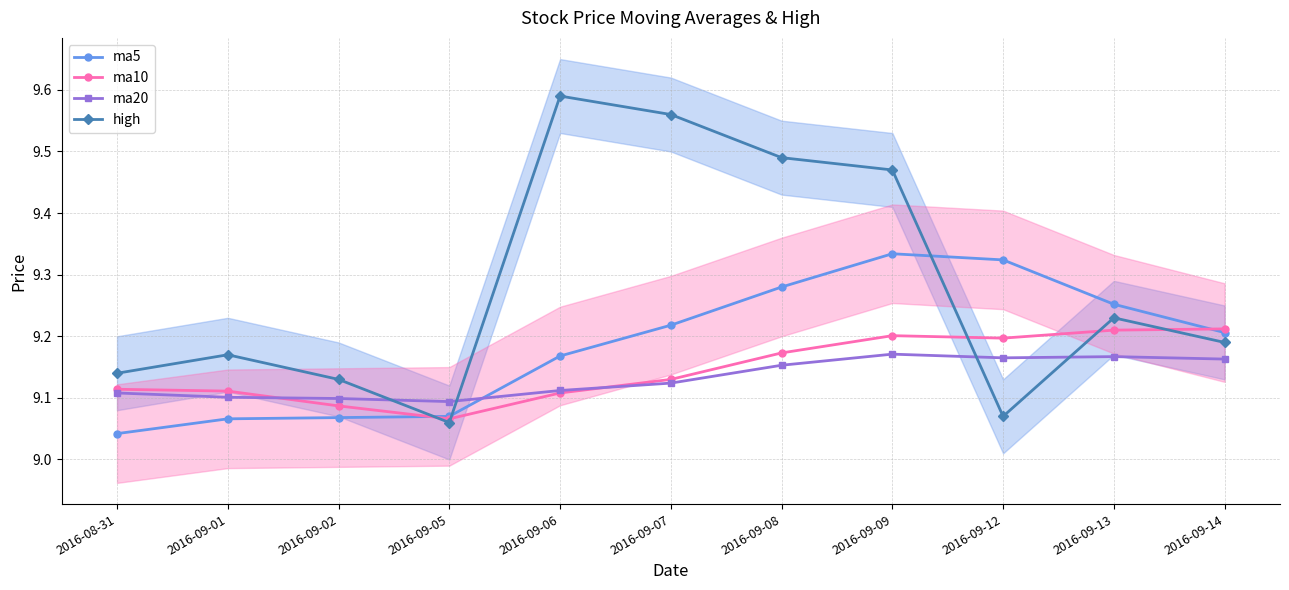

Reading left to right, what are all the values shown in this chart?

ma5: 9.0	9.1	9.1	9.1	9.2	9.2	9.3	9.3	9.3	9.3	9.2
ma10: 9.1	9.1	9.1	9.1	9.1	9.1	9.2	9.2	9.2	9.2	9.2
ma20: 9.1	9.1	9.1	9.1	9.1	9.1	9.2	9.2	9.2	9.2	9.2
high: 9.1	9.2	9.1	9.1	9.6	9.6	9.5	9.5	9.1	9.2	9.2